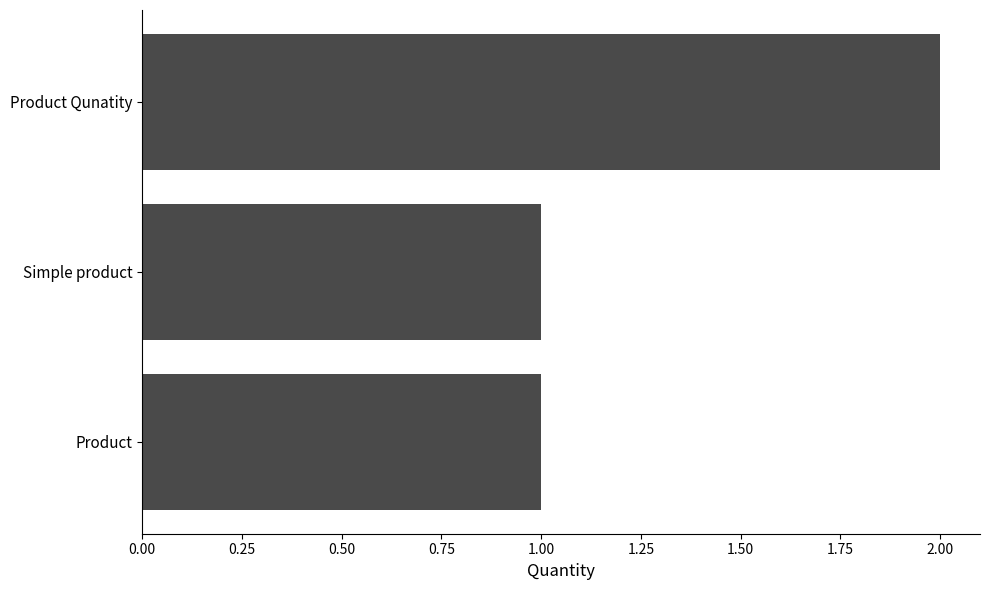

The chart shows a value of 2 at Product Qunatity. True or false?

True